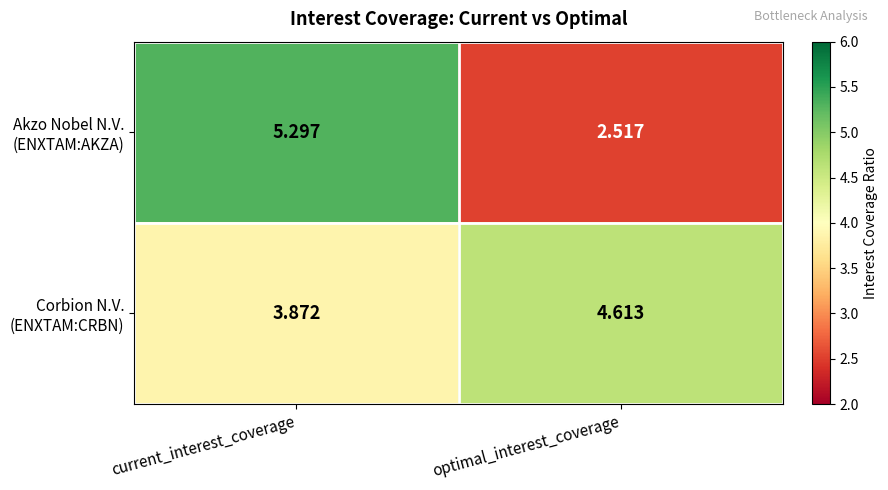

At which category is the sum across all series the highest?

current_interest_coverage